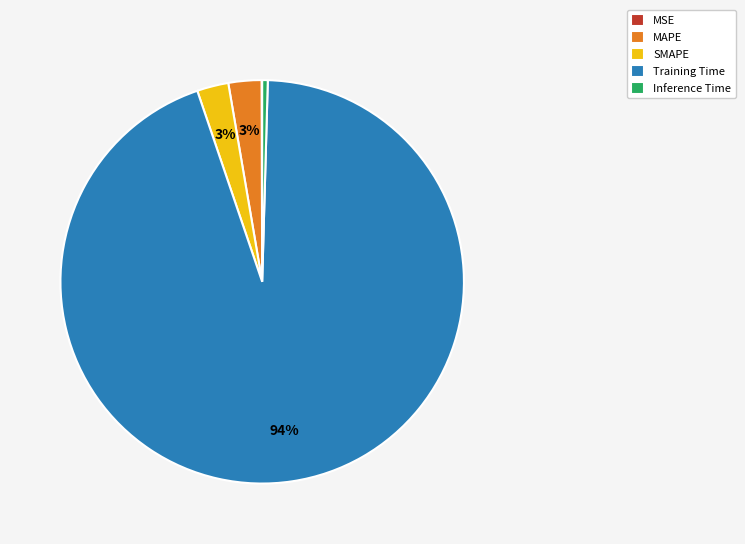

What is the largest slice in the pie chart?

Training Time